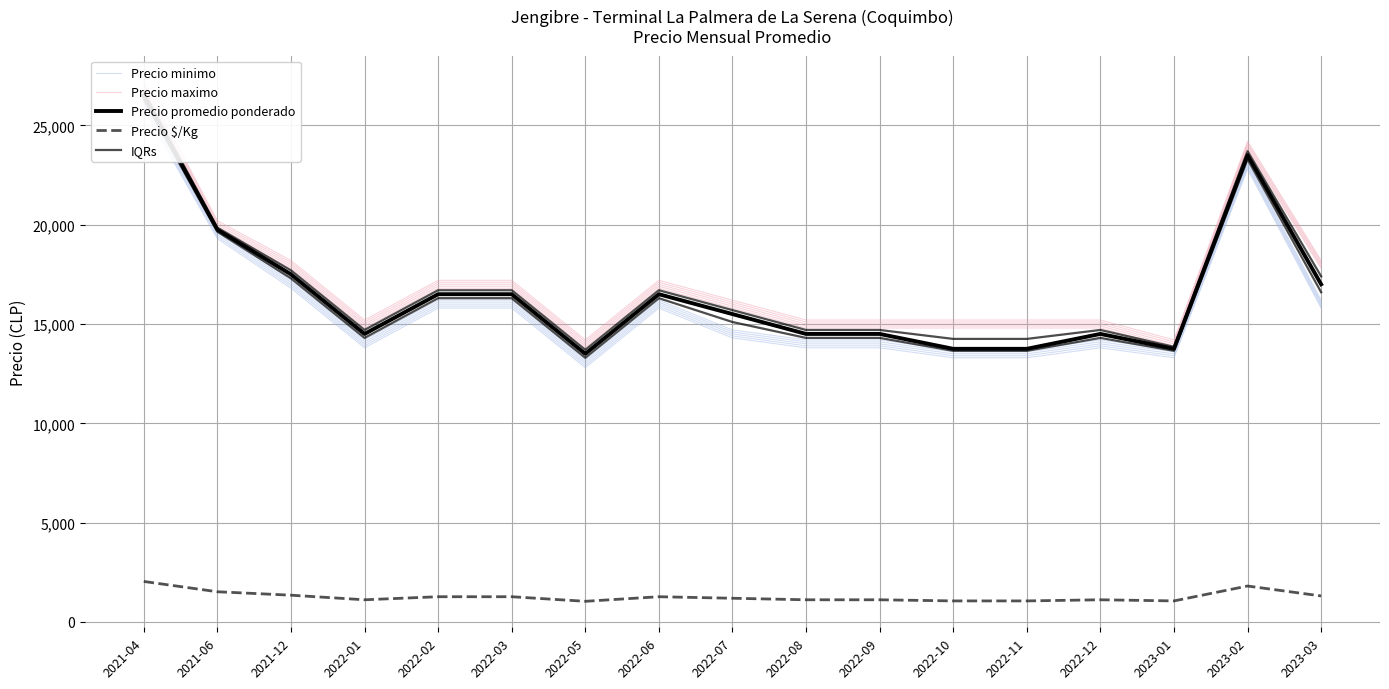

Is it true that Precio promedio ponderado equals 17000 at 2023-03?

True